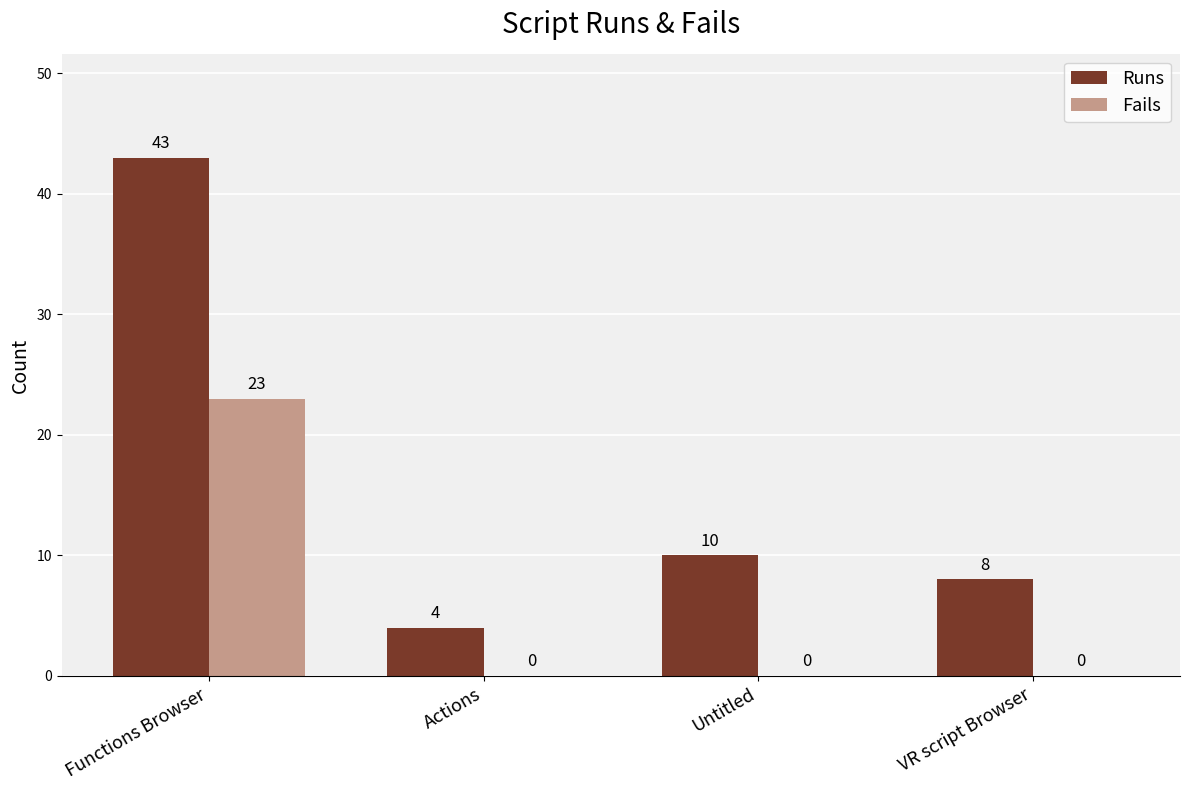

Reading left to right, list all the values displayed in this chart.

Runs: Functions Browser=43	Actions=4	Untitled=10	VR script Browser=8
Fails: Functions Browser=23	Actions=0	Untitled=0	VR script Browser=0